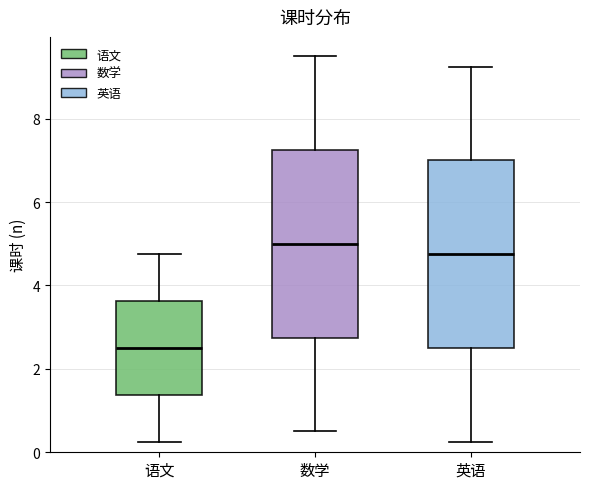

Where does the lower whisker of the box for 英语 end on the y-axis? The values are not printed on the chart, so give them approximately, as read against the axis.

0.2